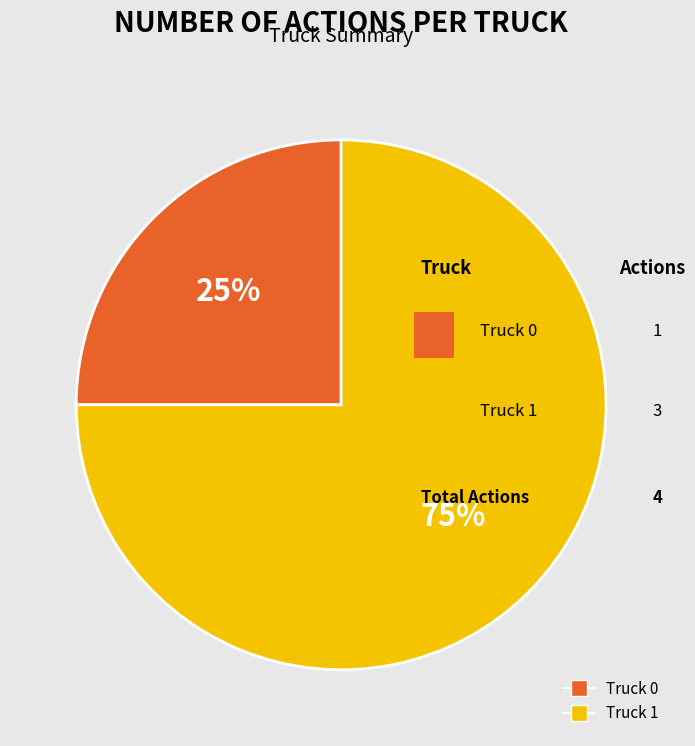

What is the ratio of the value at Truck 1 to the value at Truck 0?

3.0